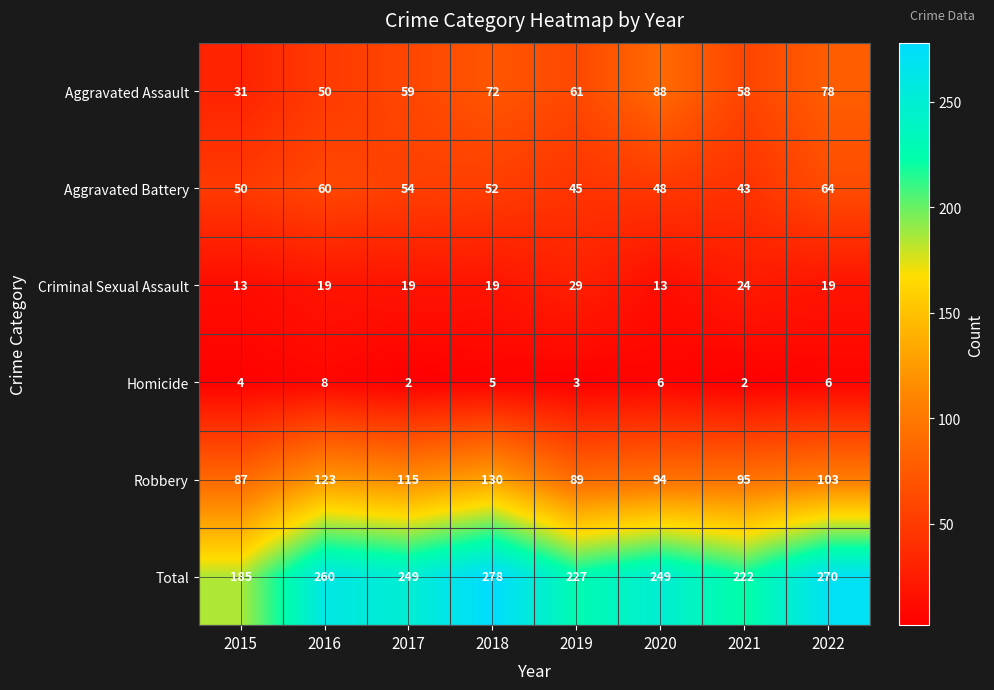

Is it true that Robbery equals 134 at 2020?

False